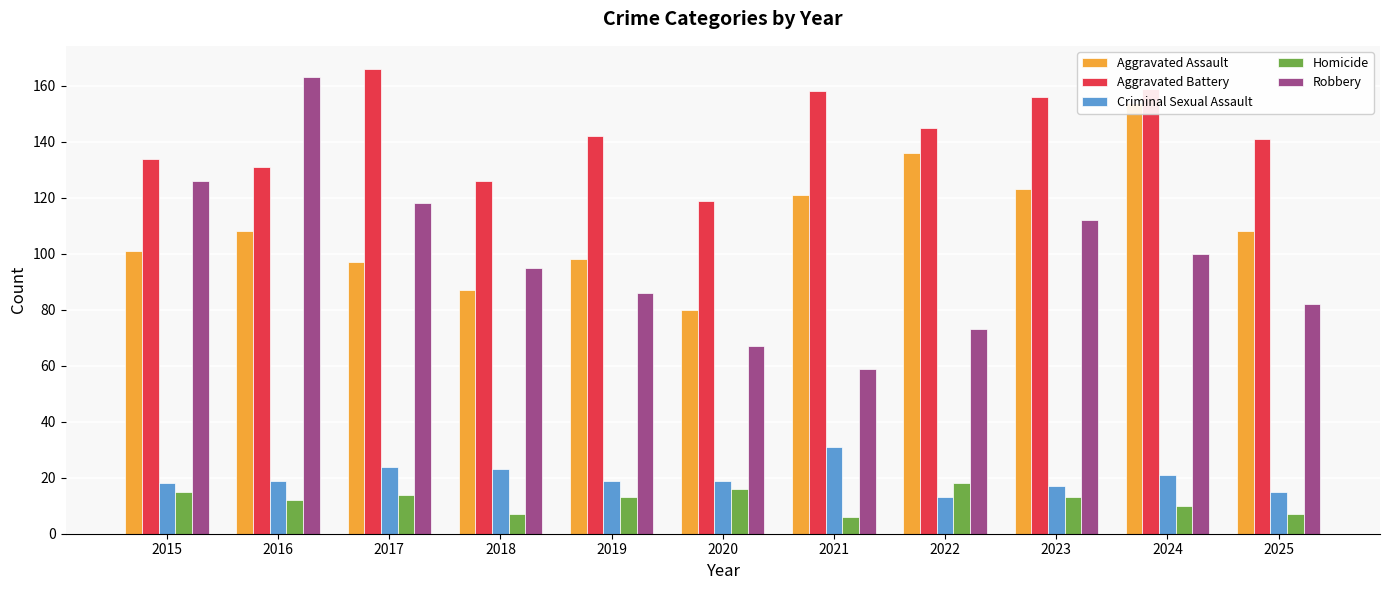

Rank the series by their maximum value, from highest to lowest.

Aggravated Battery, Robbery, Aggravated Assault, Criminal Sexual Assault, Homicide